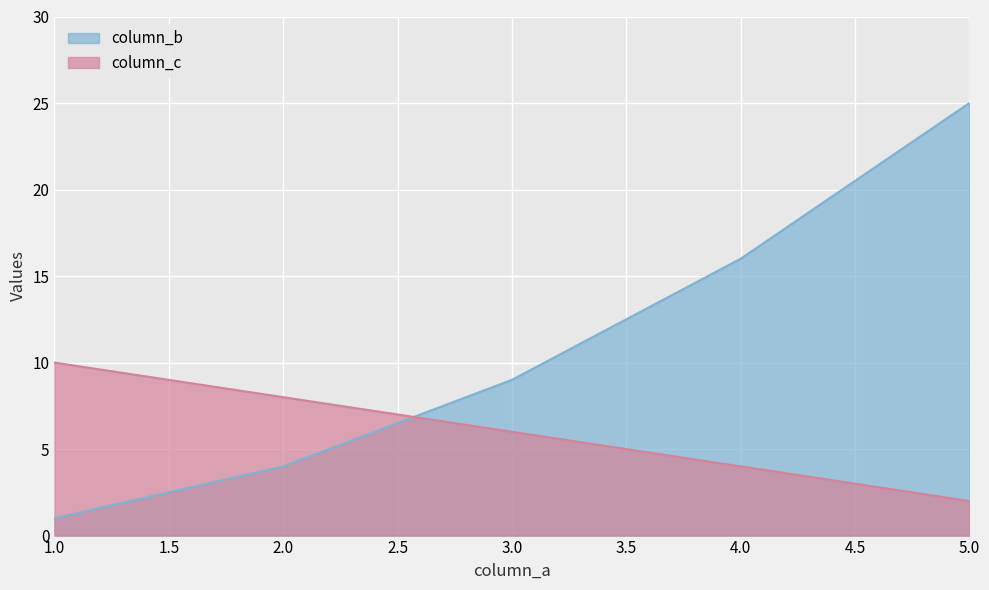

What are all the series names shown in the legend?

column_b, column_c